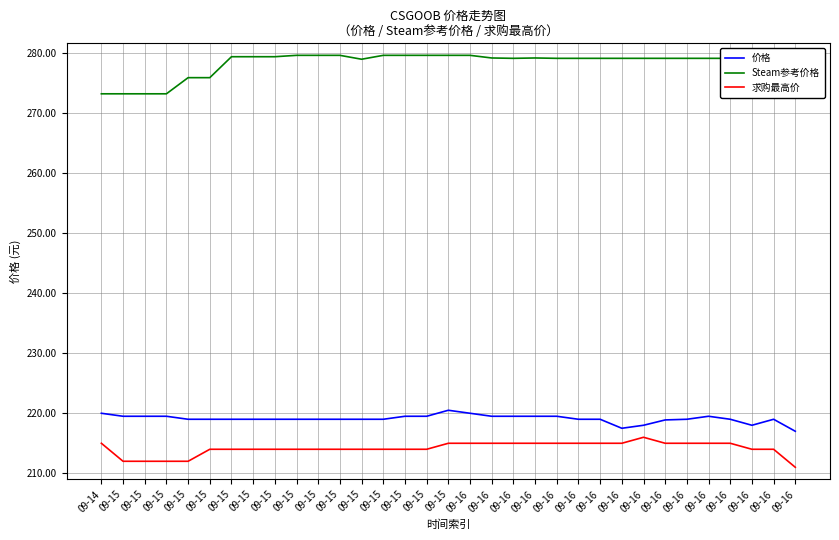

What are all the series names shown in the legend?

价格, Steam参考价格, 求购最高价